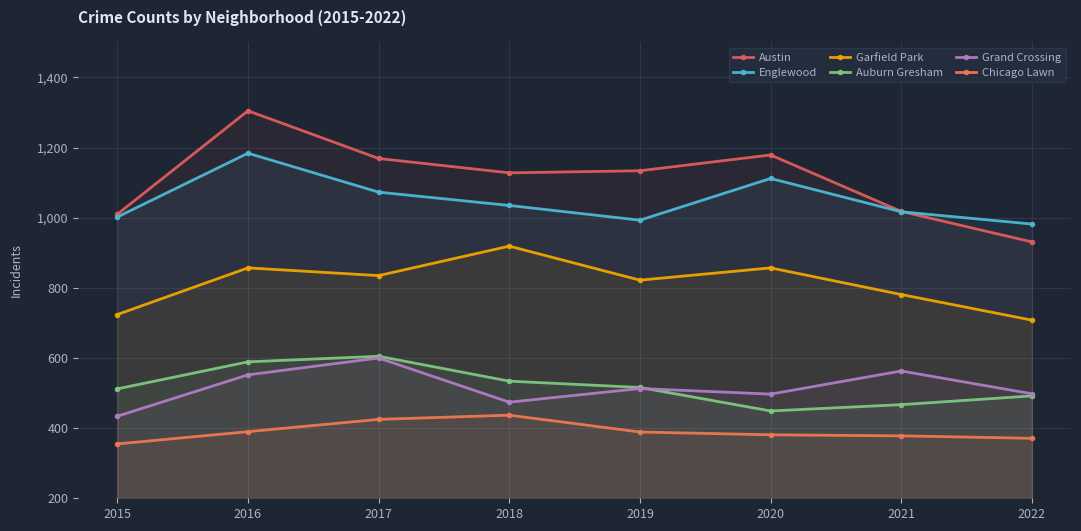

What is the difference between the maximum and second lowest values in the Englewood series?

191